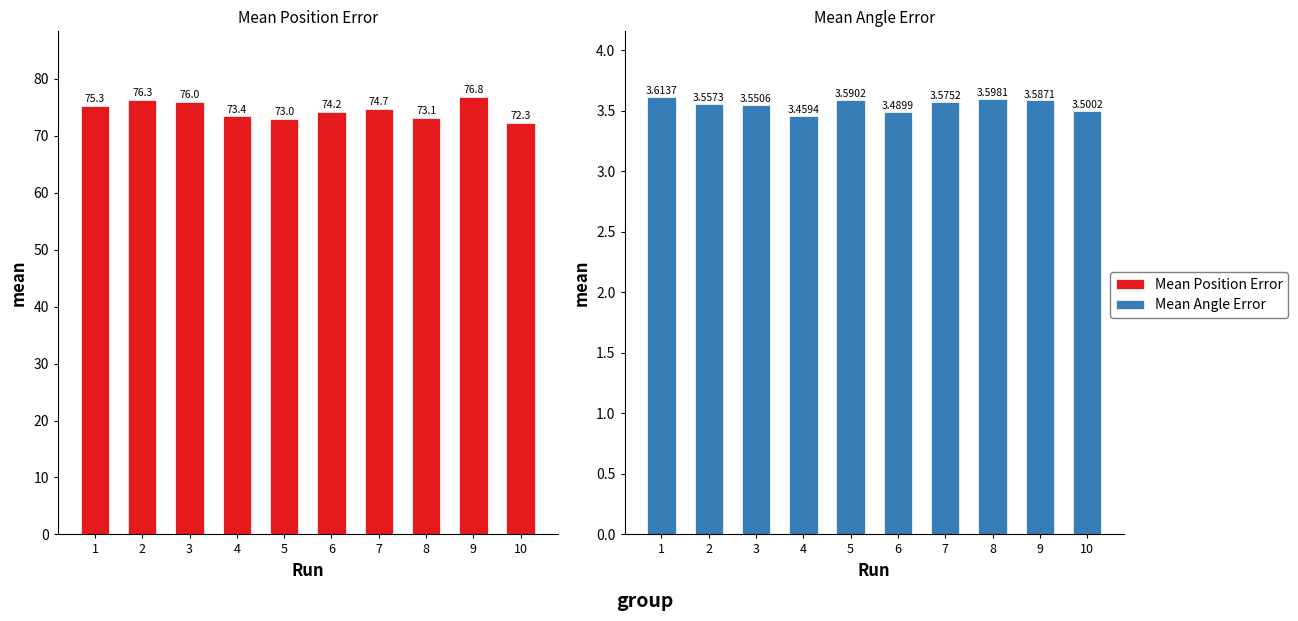

What is the difference between the maximum and minimum values in the Mean Position Error series?

4.6